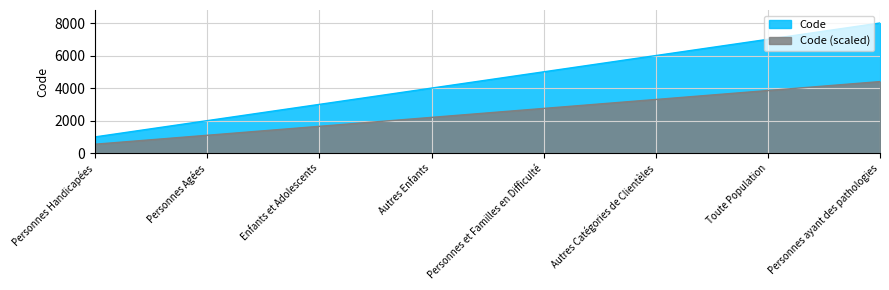

Count the values in the range 3000 to 7000.

5